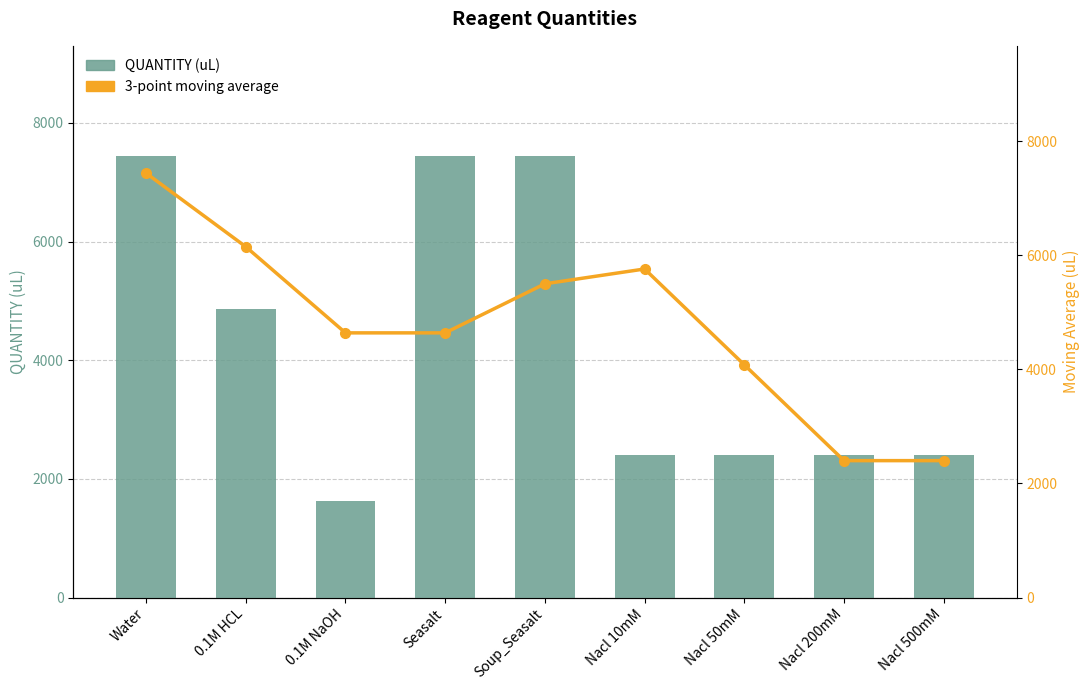

Which series changed the most between 0.1M NaOH and Soup_Seasalt?

QUANTITY (uL)